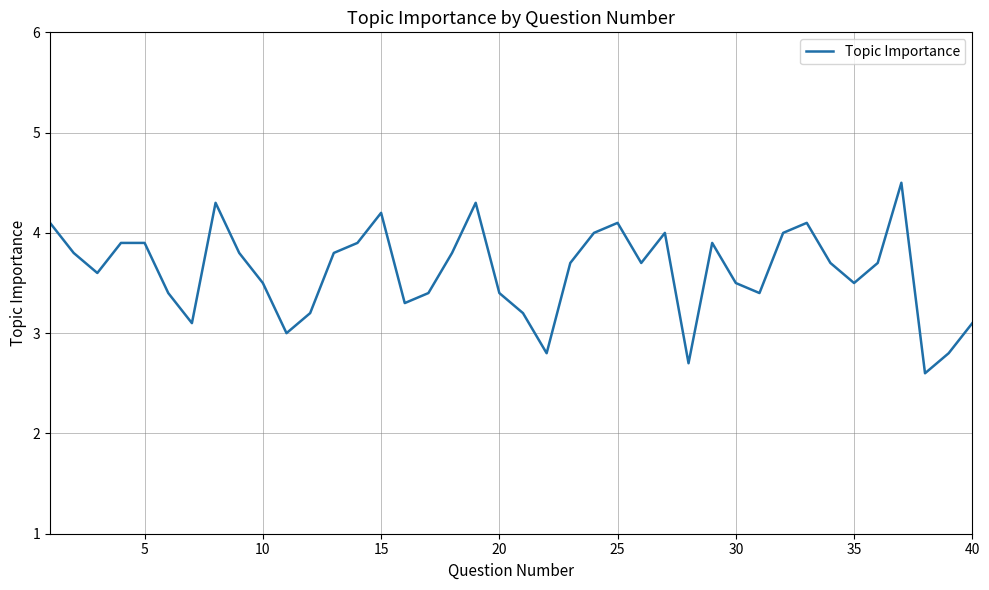

What is the difference between the maximum and minimum values?

1.9